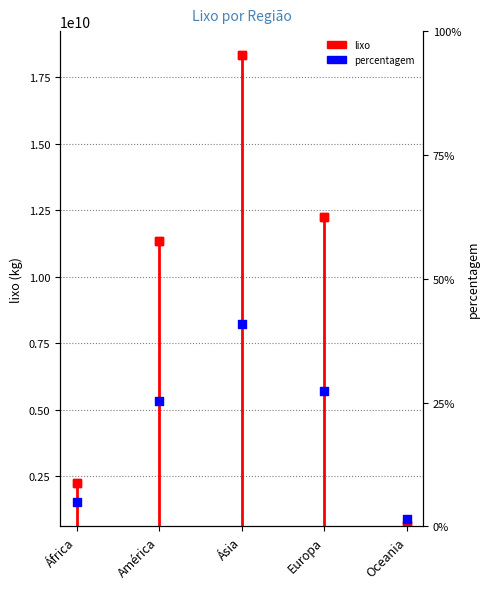

What is the total value across all series at América?

11333200025.3